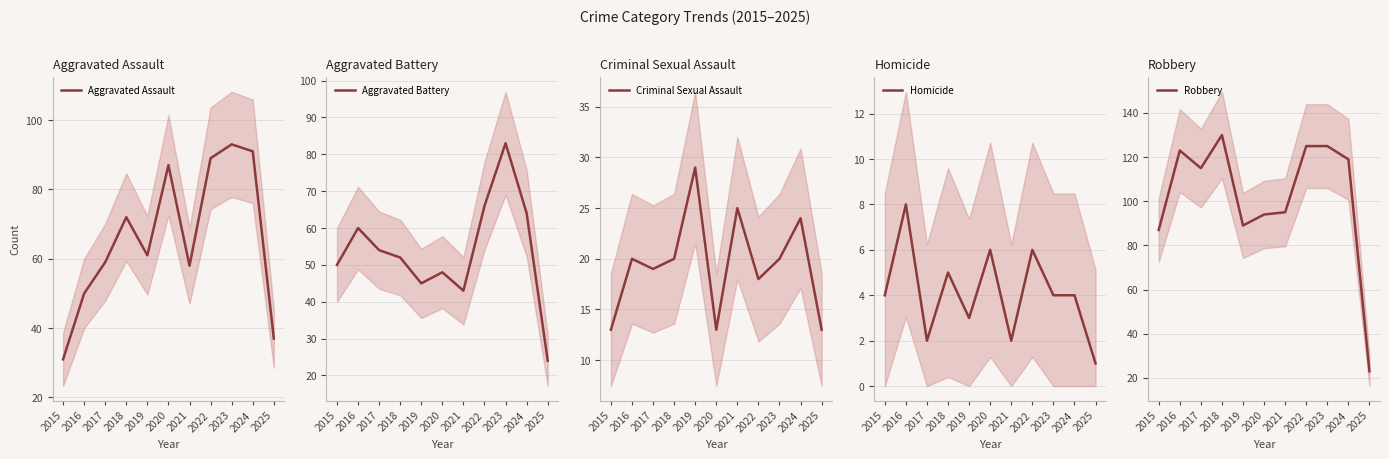

How many distinct data groups are displayed?

5